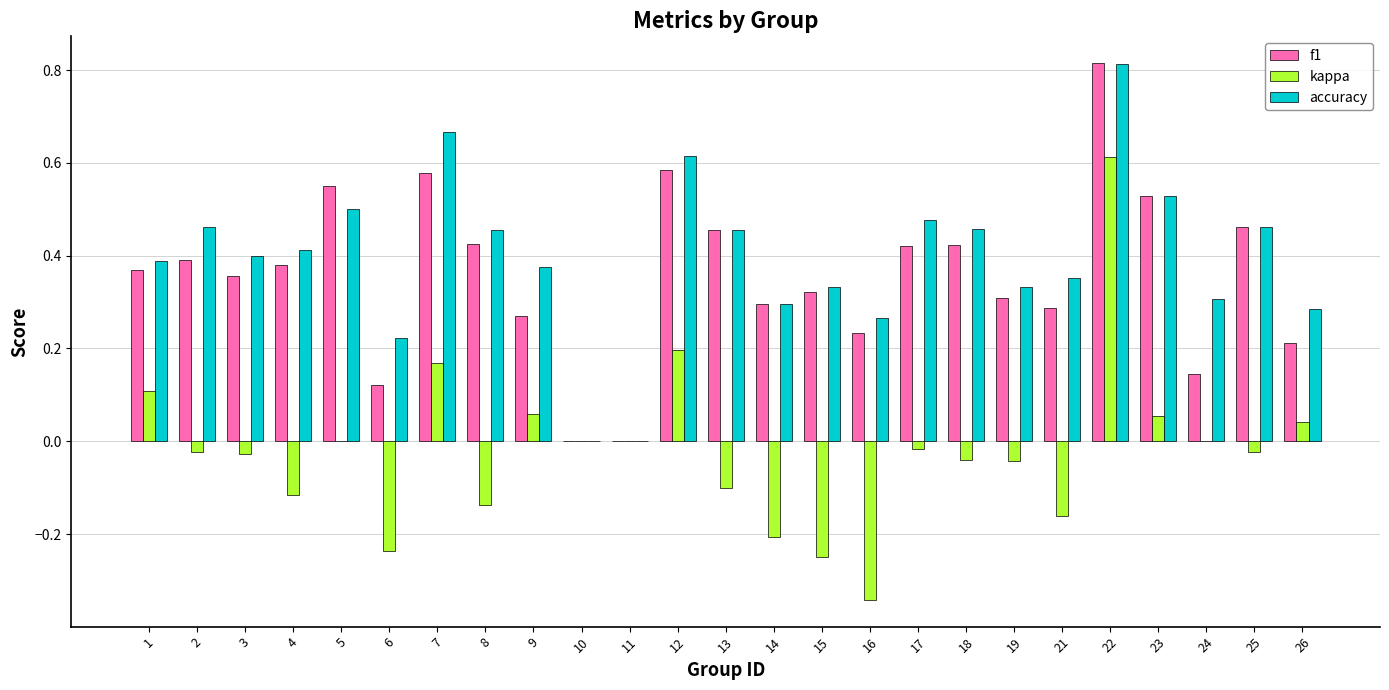

At which category does the chart reach its peak across all series?

22